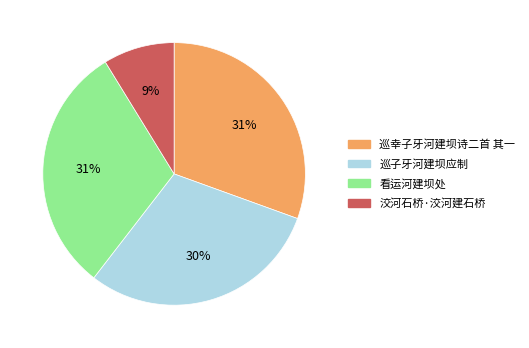

Which has a higher value, 巡子牙河建坝应制 or 巡幸子牙河建坝诗二首 其一?

巡幸子牙河建坝诗二首 其一